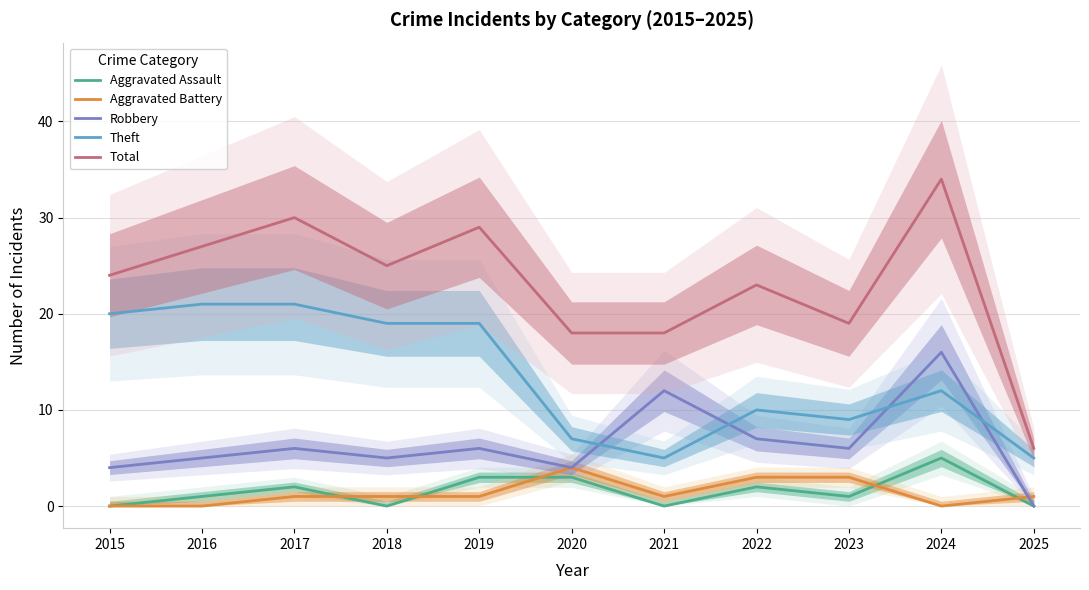

In Aggravated Battery, how many points are lower than both neighbors (excluding endpoints)?

2